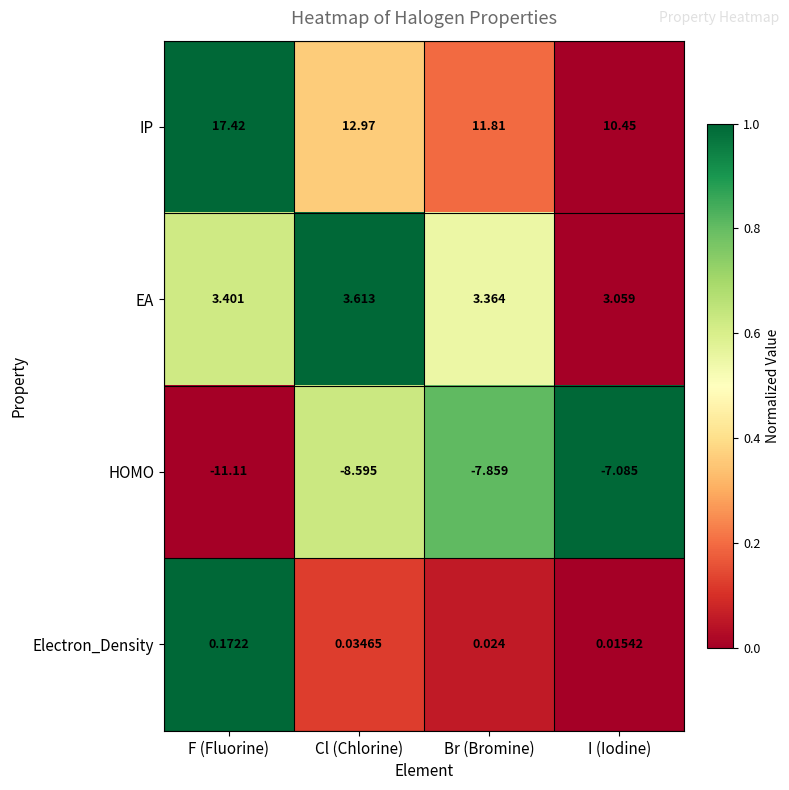

Which series has the largest total across all categories?

IP